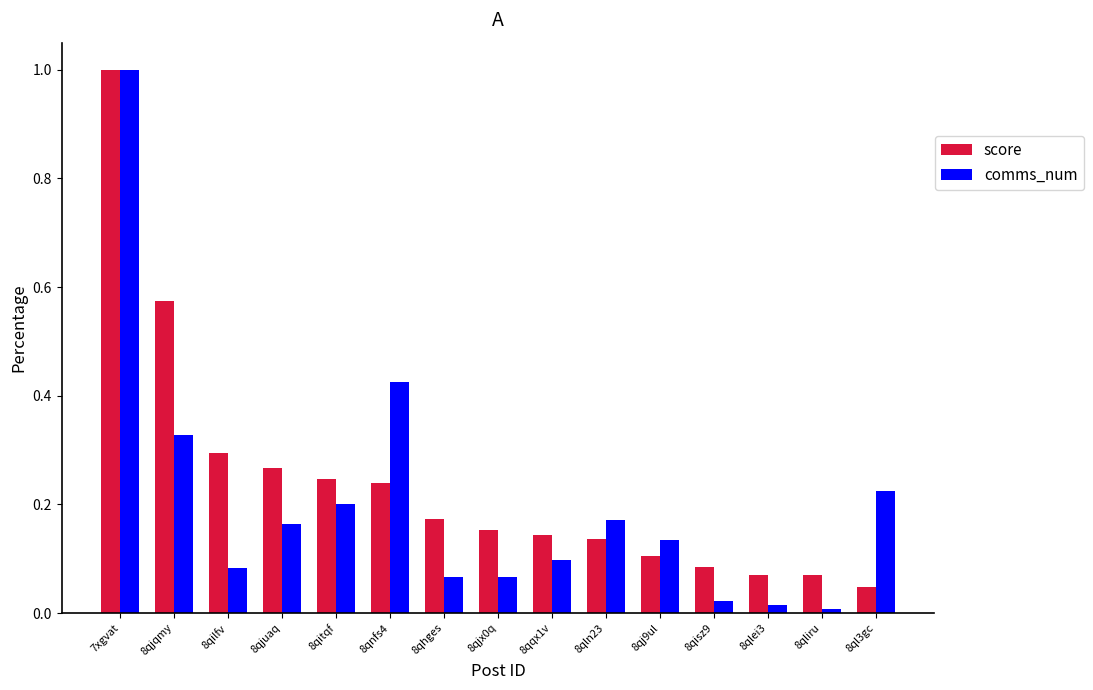

Which category has the highest value in the comms_num series?

7xgvat